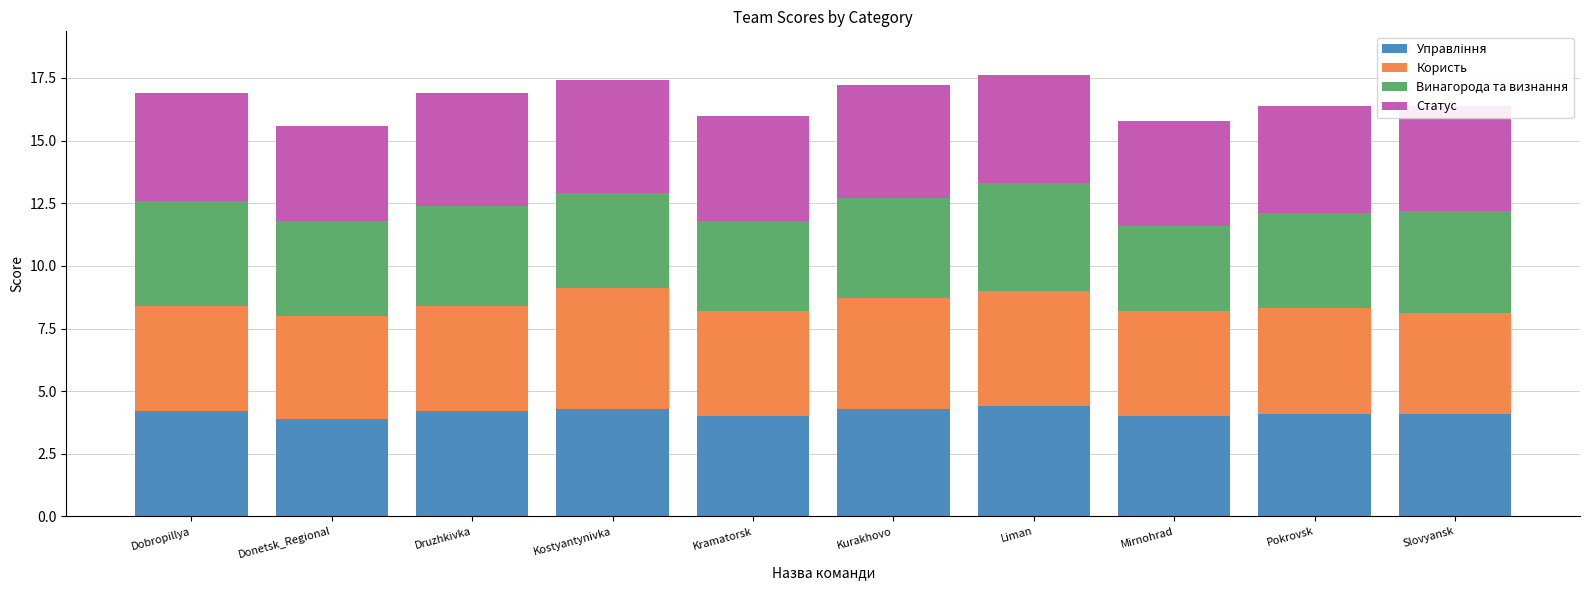

How many bars are there in total?

10